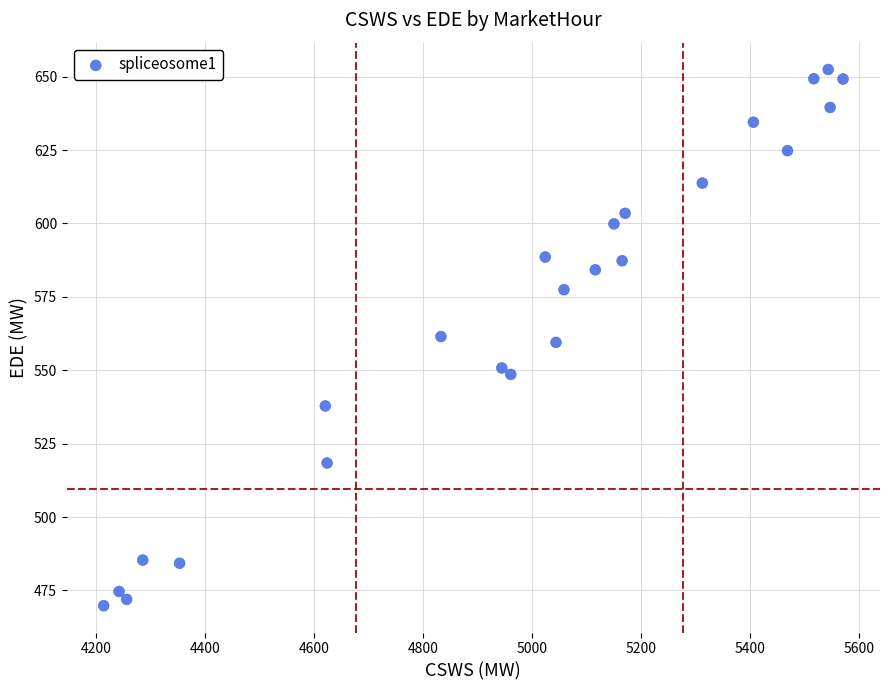

What is the range of Y values (max minus min)?

182.6